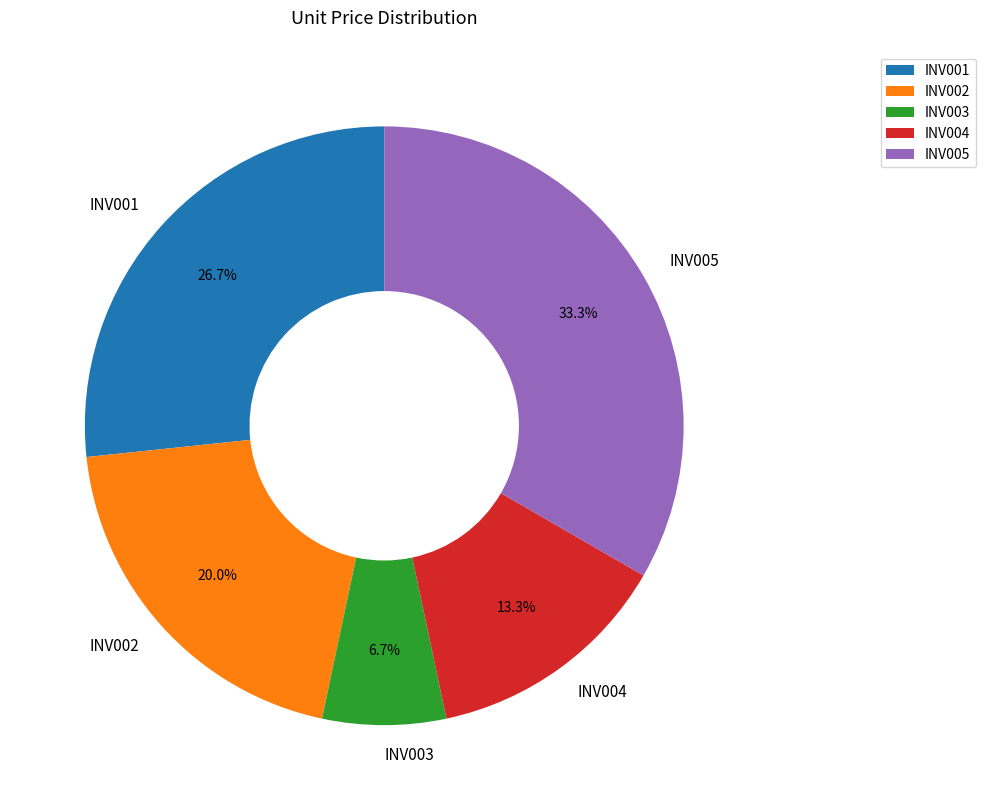

Combined, what portion of the pie is INV002 and INV005?

53.3%